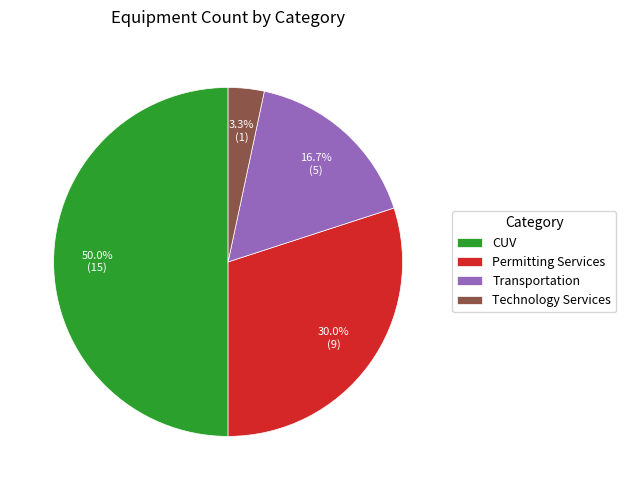

Approximately how many times larger is the value at Technology Services compared to CUV?

0.1